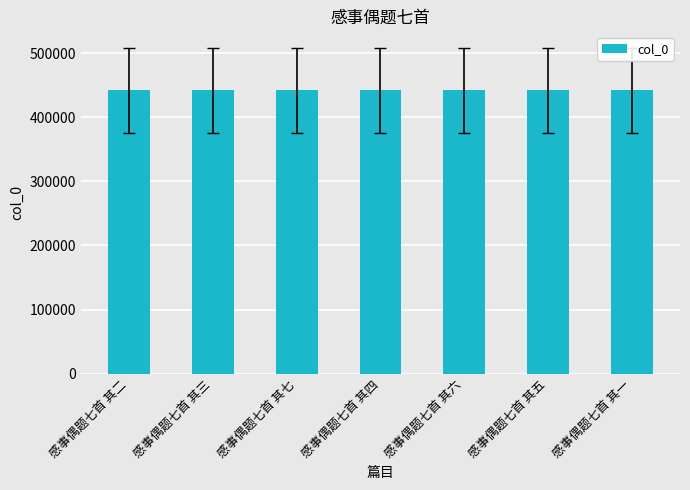

What is the smallest value displayed?

442188